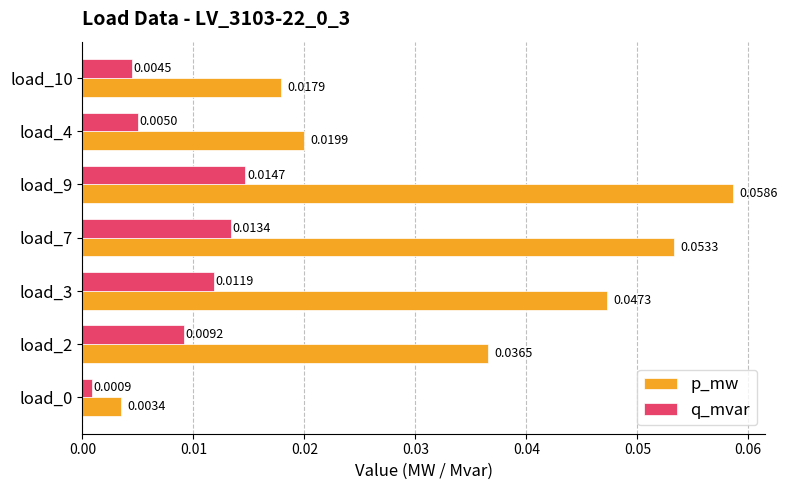

Which series has the largest total across all categories?

p_mw